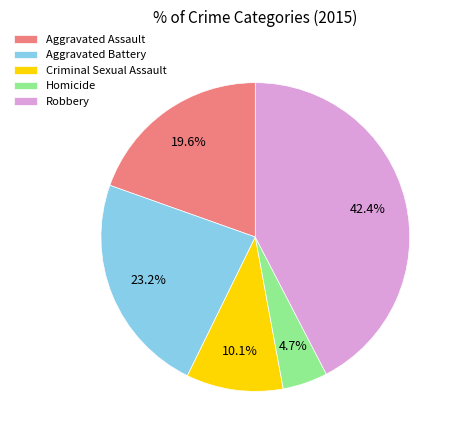

Is it true that Aggravated Assault is 20% of the pie?

True